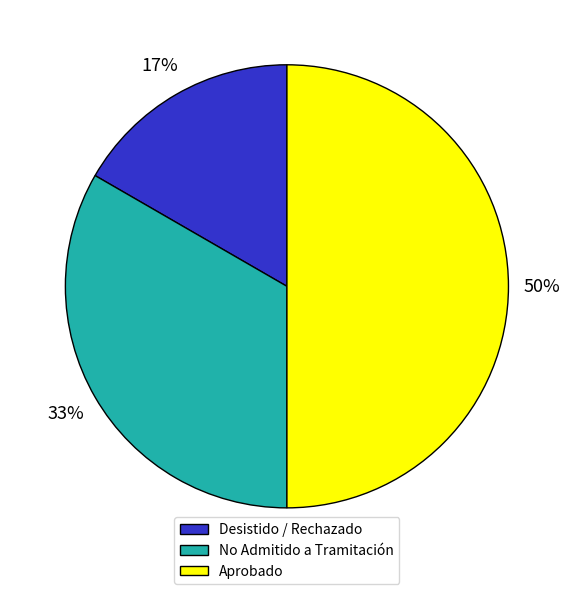

To the nearest percent, what percentage of the pie is No Admitido a Tramitación?

33%